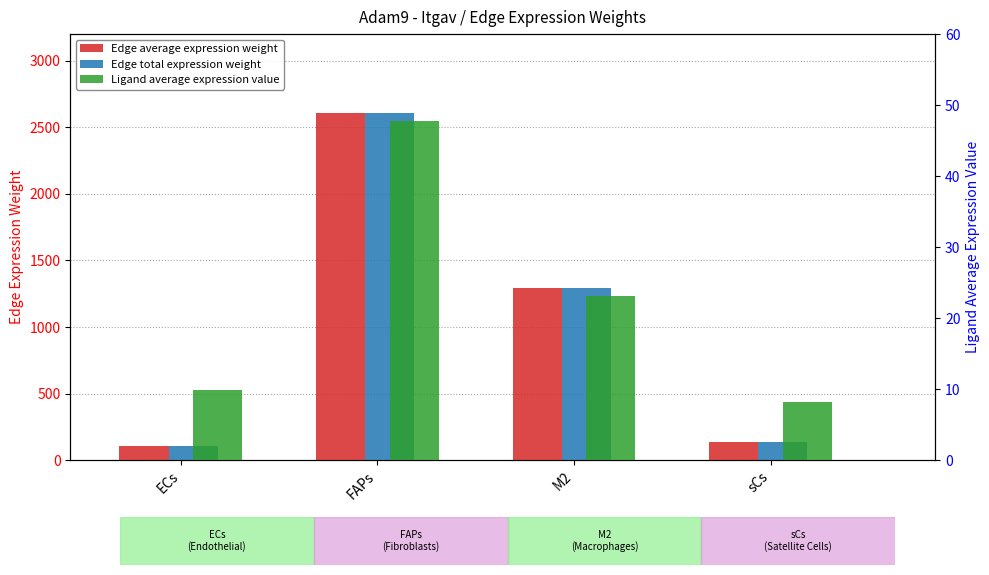

Read the Edge total expression weight value at sCs.

134.8